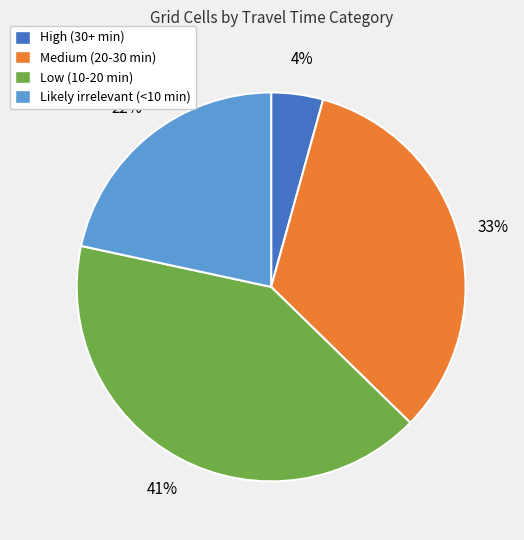

To the nearest percent, what percentage of the pie is Medium (20-30 min)?

33%